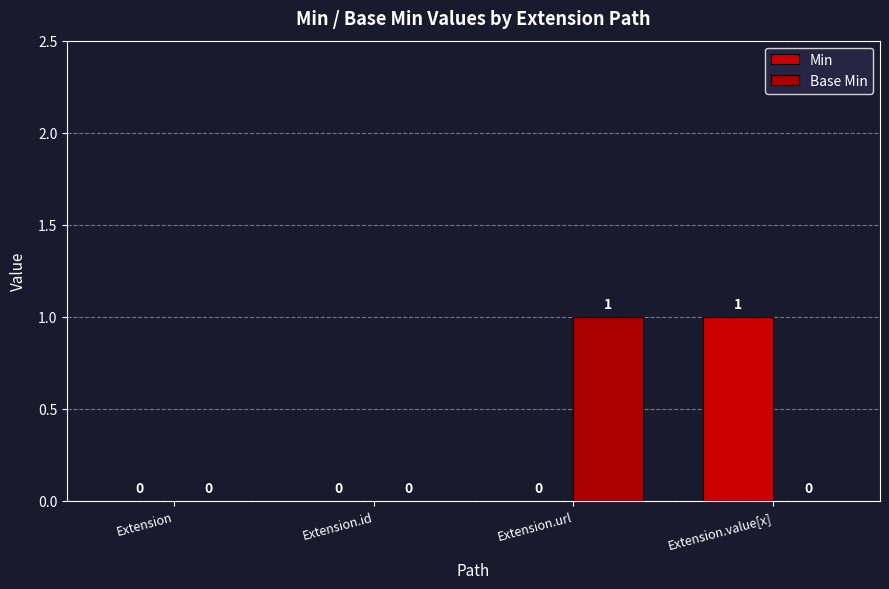

Rank the categories by Min value from highest to lowest.

Extension.value[x], Extension, Extension.id, Extension.url